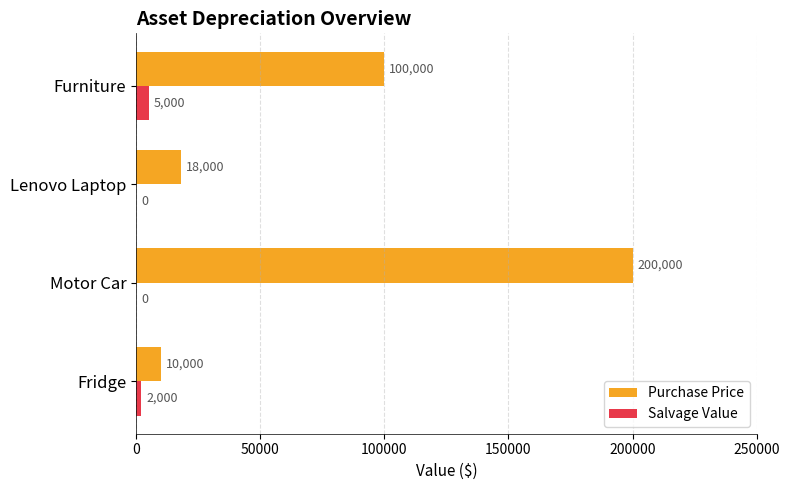

Which series changed the most between Motor Car and Lenovo Laptop?

Purchase Price